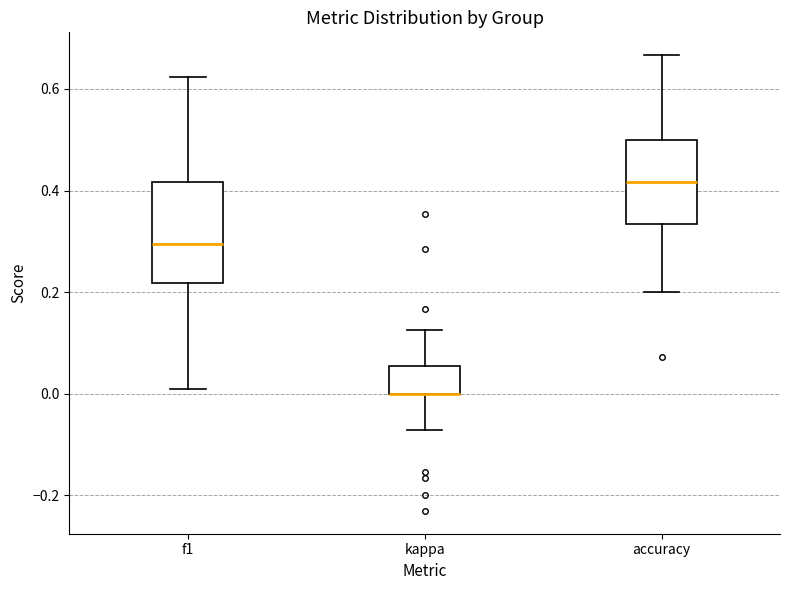

Where does the upper whisker of the box for accuracy end on the y-axis? The values are not printed on the chart, so give them approximately, as read against the axis.

0.66